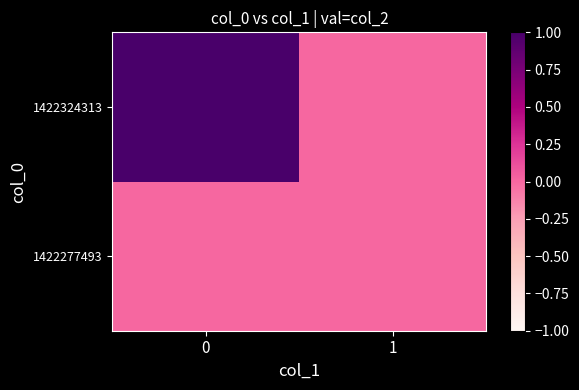

Reading left to right, what are all the values shown in this chart?

1422277493: 0=0	1=0
1422324313: 0=1	1=0